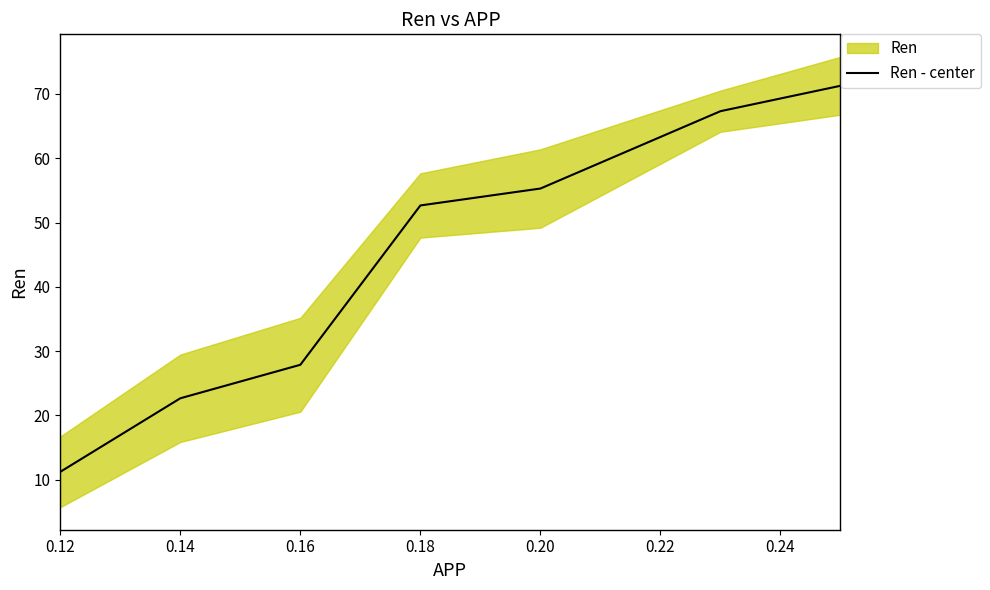

The chart shows a value of 52.7 at 0.18. True or false?

True